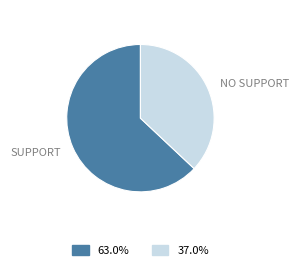

Do NO SUPPORT and SUPPORT together represent more than half of the pie?

Yes